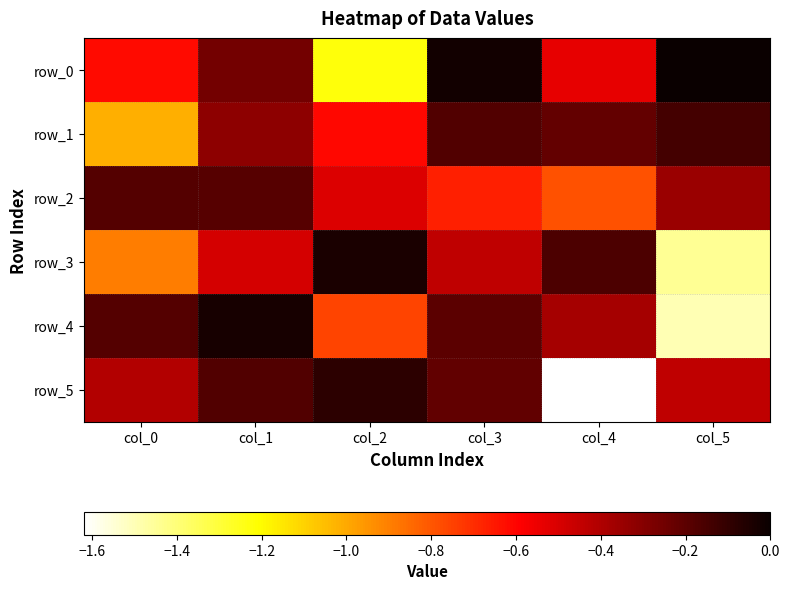

Which series has the largest total across all categories?

row_1